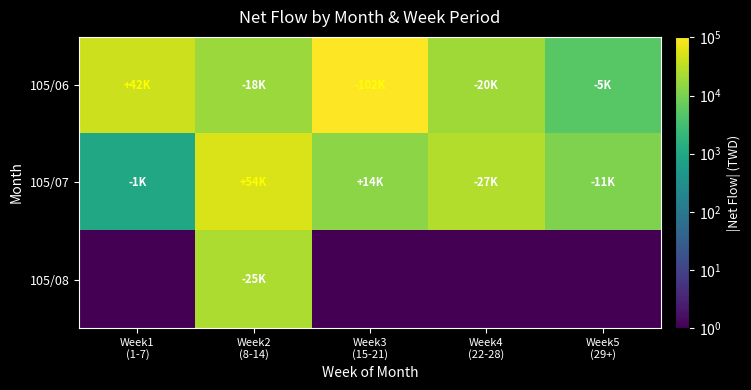

Rank the series by their maximum value, from highest to lowest.

105/06, 105/07, 105/08